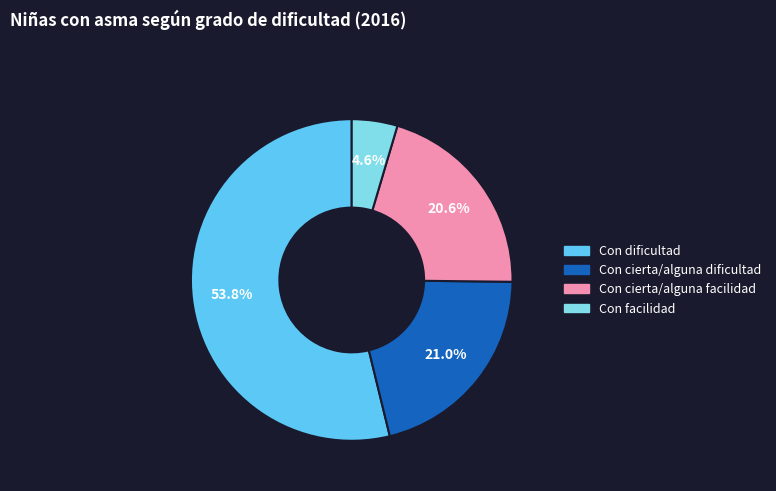

Count the number of slices in the pie.

4